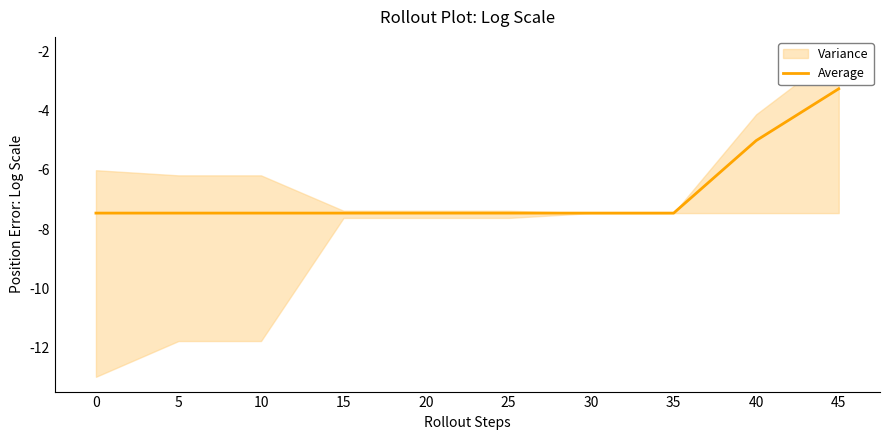

True or false: the data shows -1.6 at 30.

False